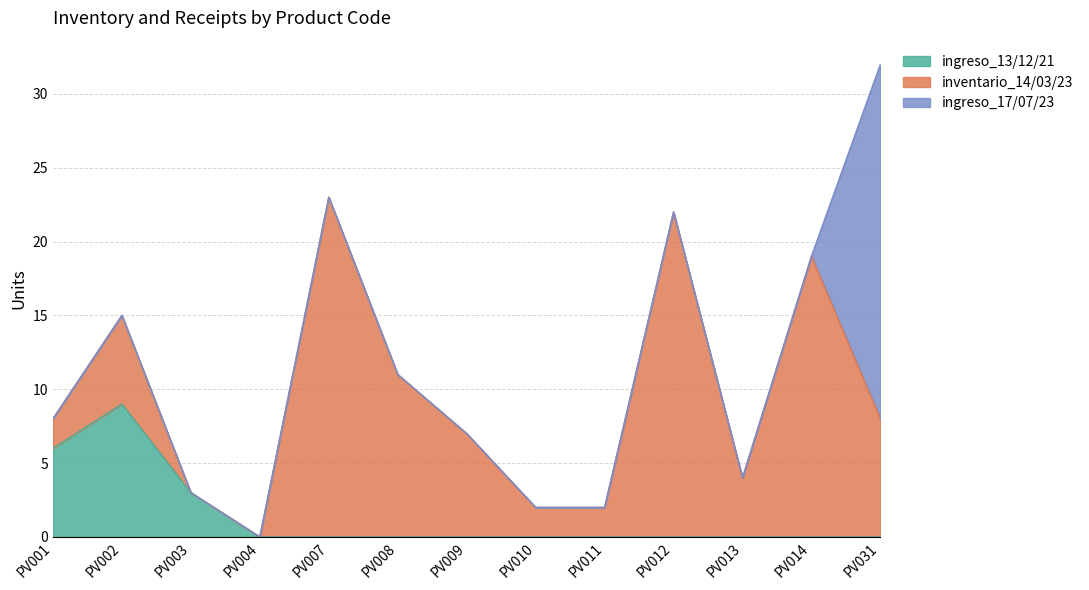

True or false: ingreso_13/12/21 and ingreso_17/07/23 intersect in this chart.

False